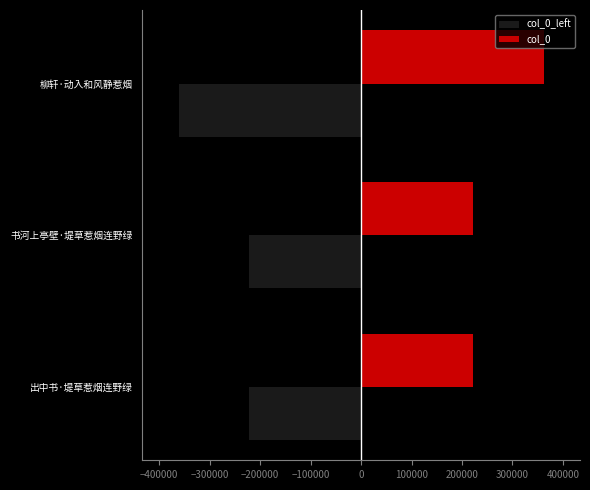

What is the greatest value displayed?

361512